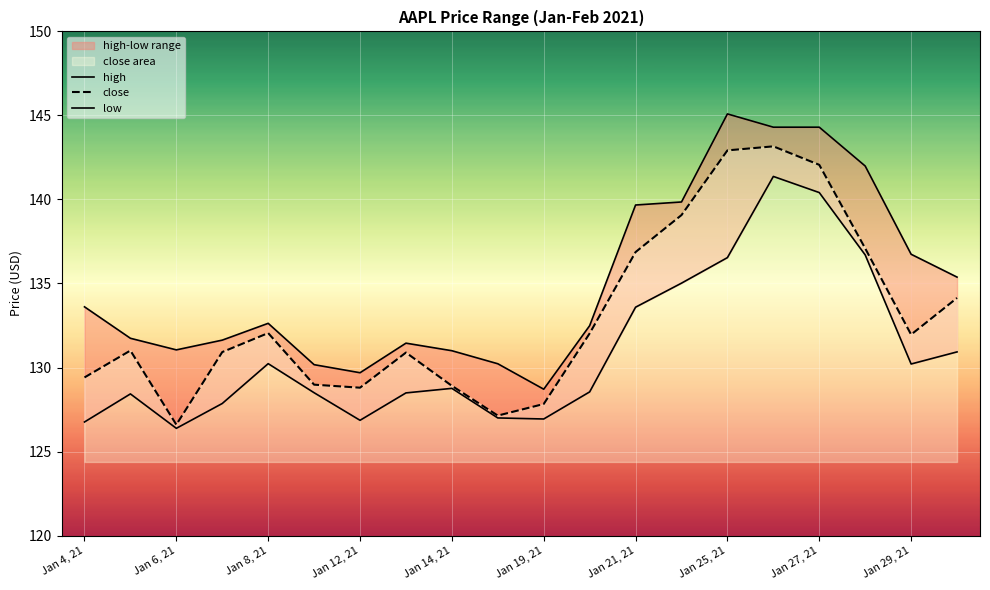

What are all the series names shown in the legend?

high, close, low